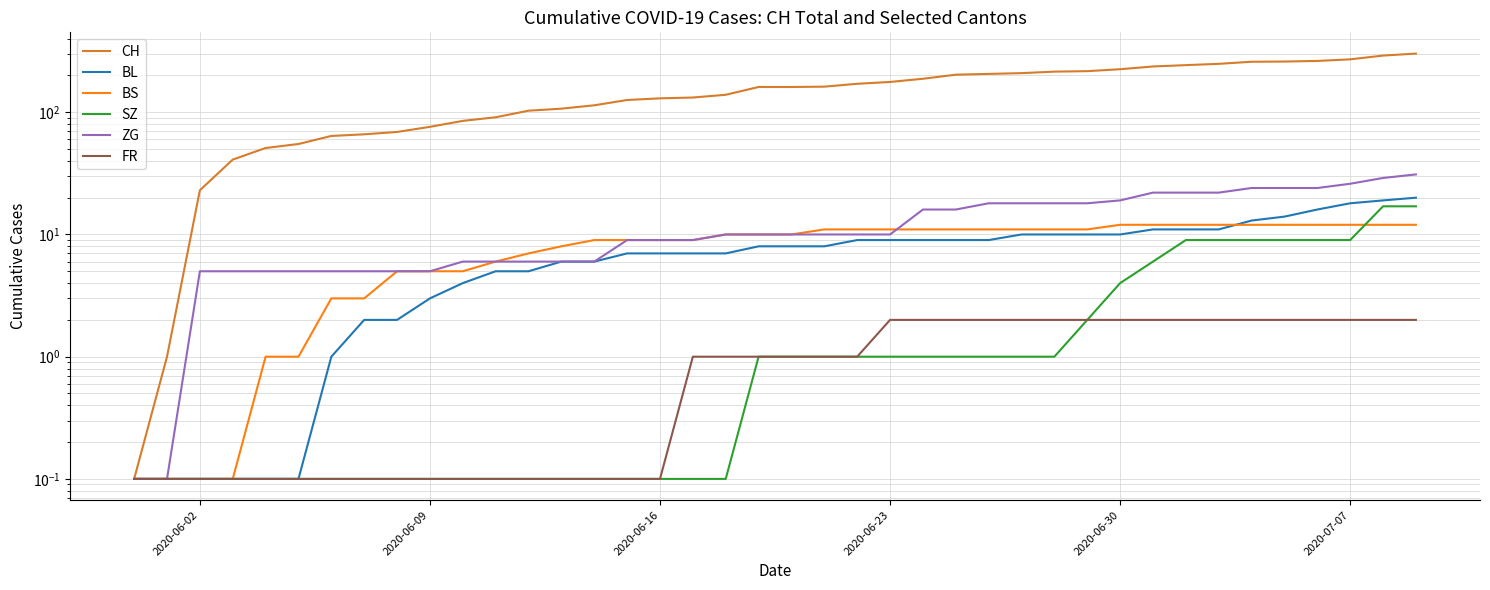

What is the difference between the second highest and second lowest values in the SZ series?

16.9